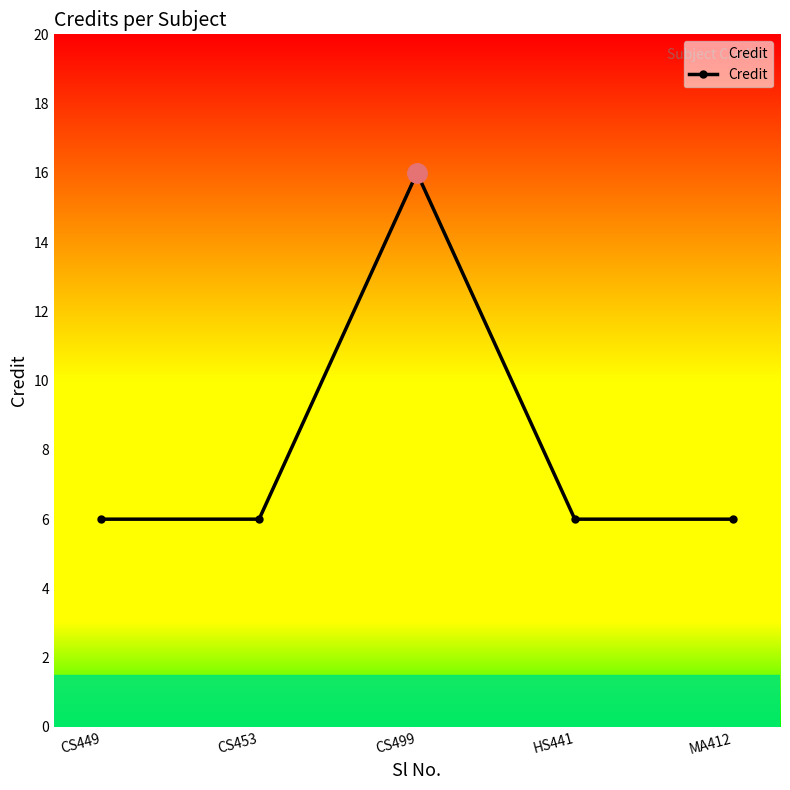

What is the label of the 1st point from the right?

MA412